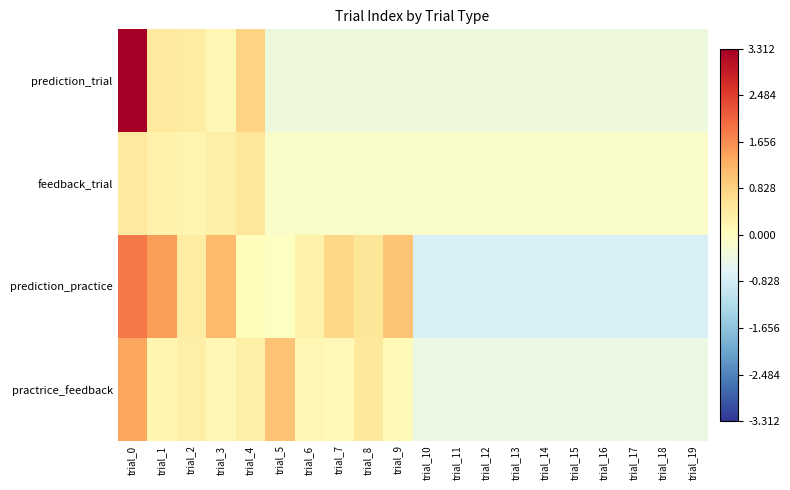

Between trial_0 and trial_18, which series saw the biggest shift?

prediction_trial